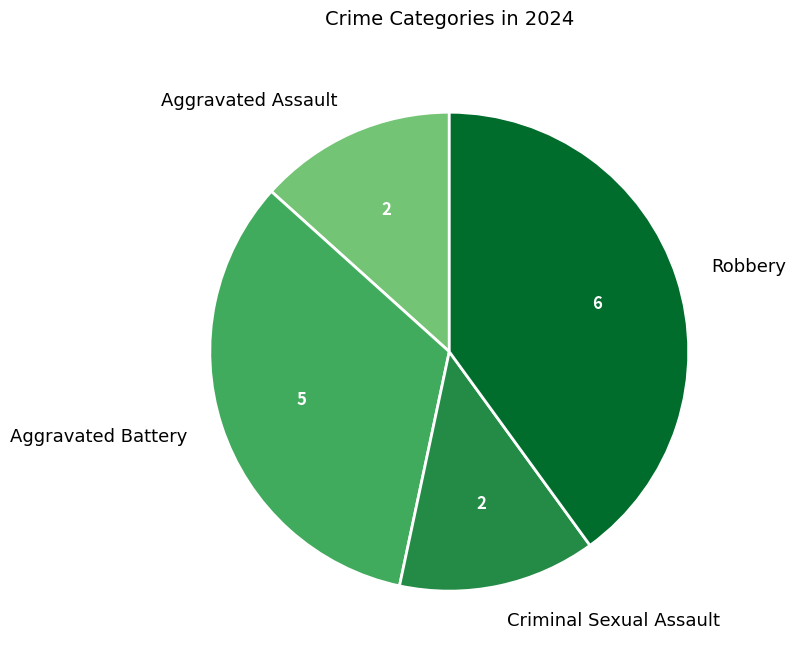

Which slice is the largest?

Robbery